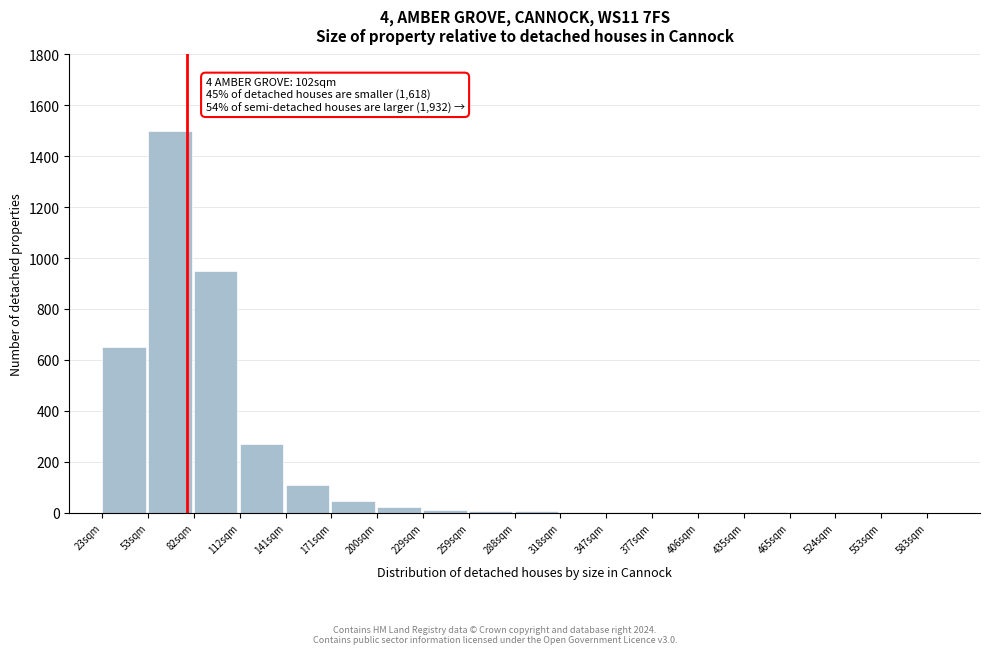

What is the sum of all values?

3583